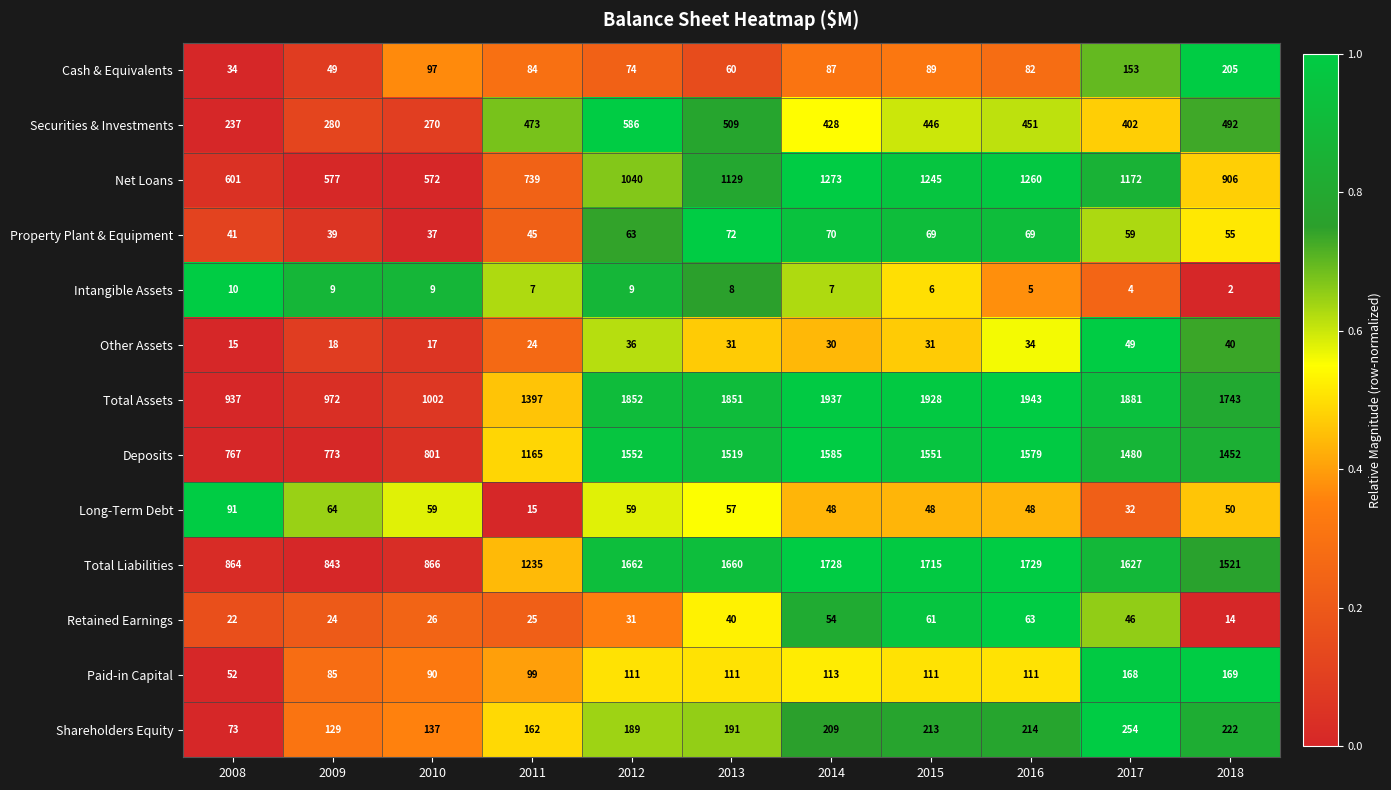

At which category does the chart reach its peak across all series?

2016